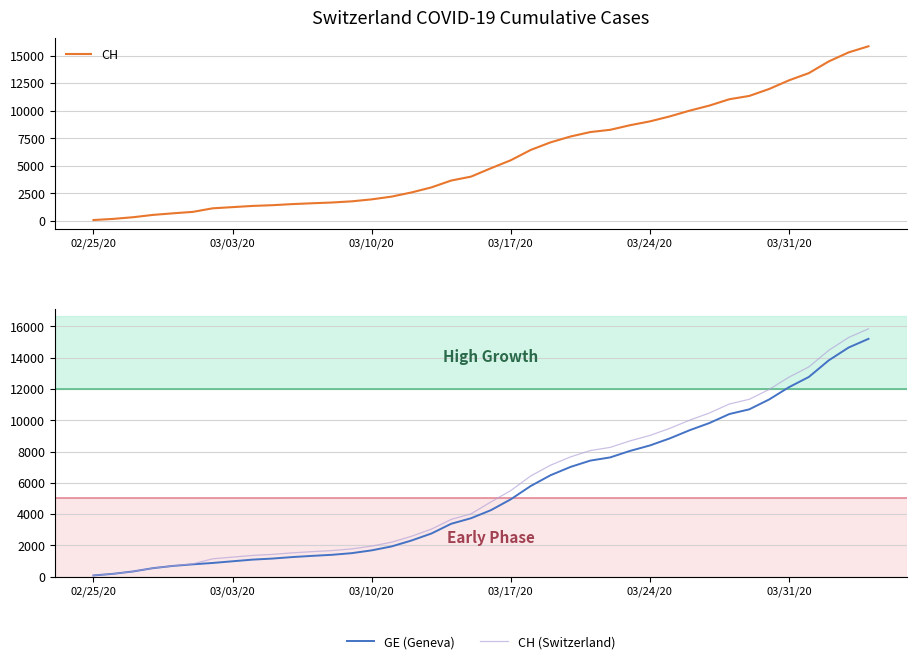

What is the maximum value for CH?

15850